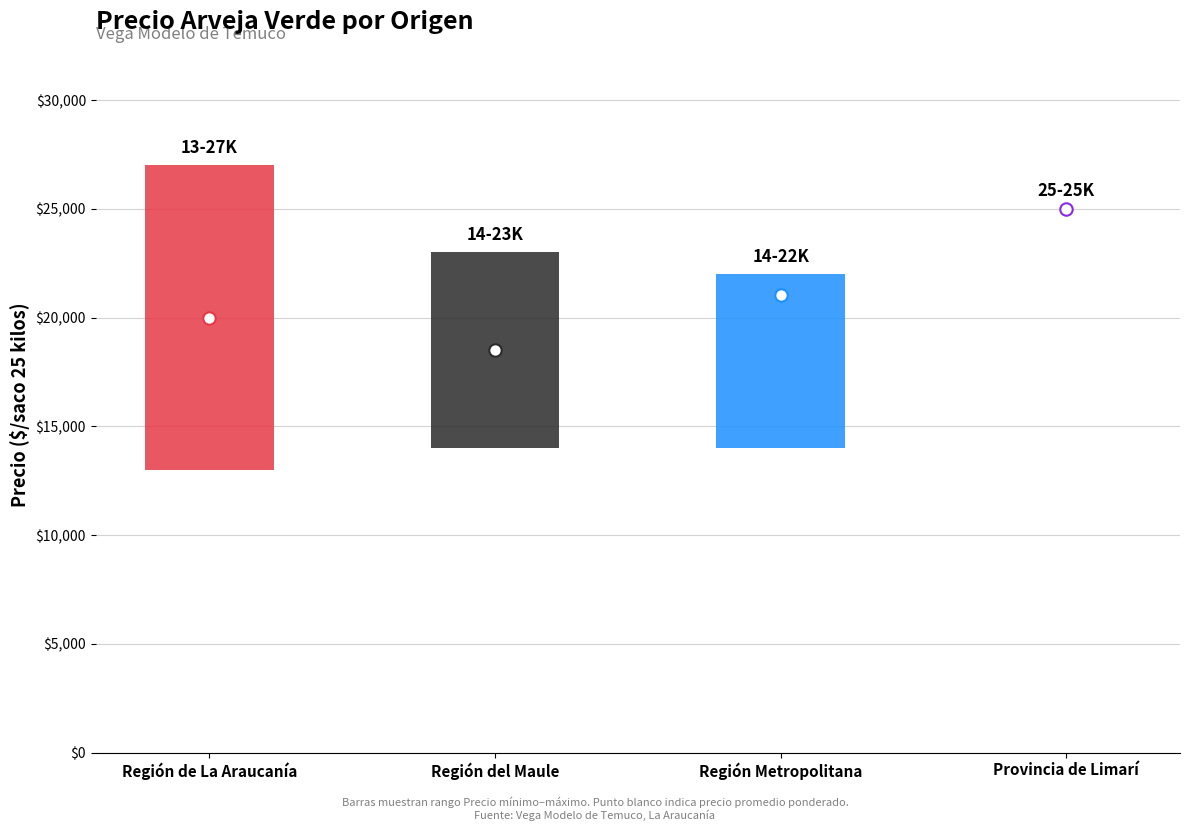

Which series has the largest total across all categories?

Precio máximo